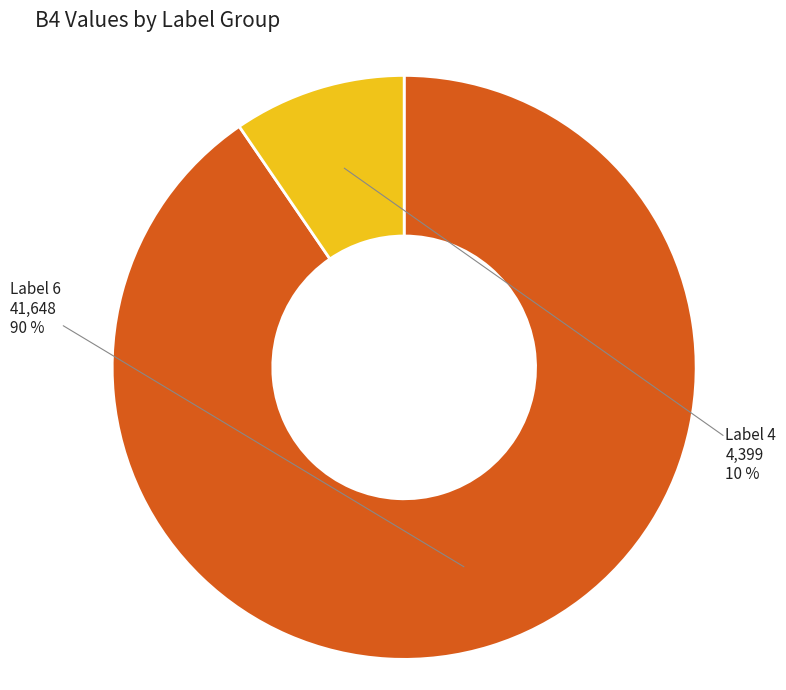

To the nearest percent, what is the average slice percentage?

50%